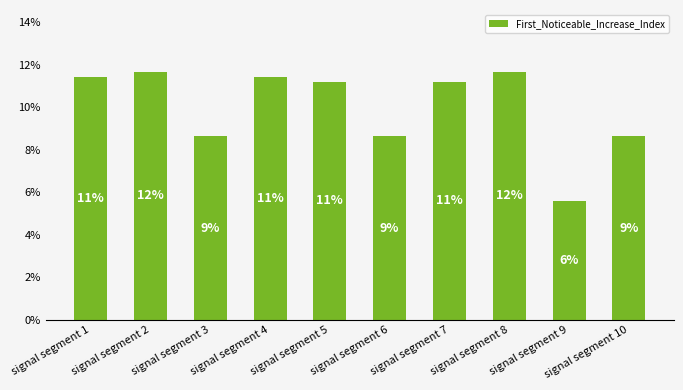

What is the change in value from signal segment 4 to signal segment 10?

-2.8